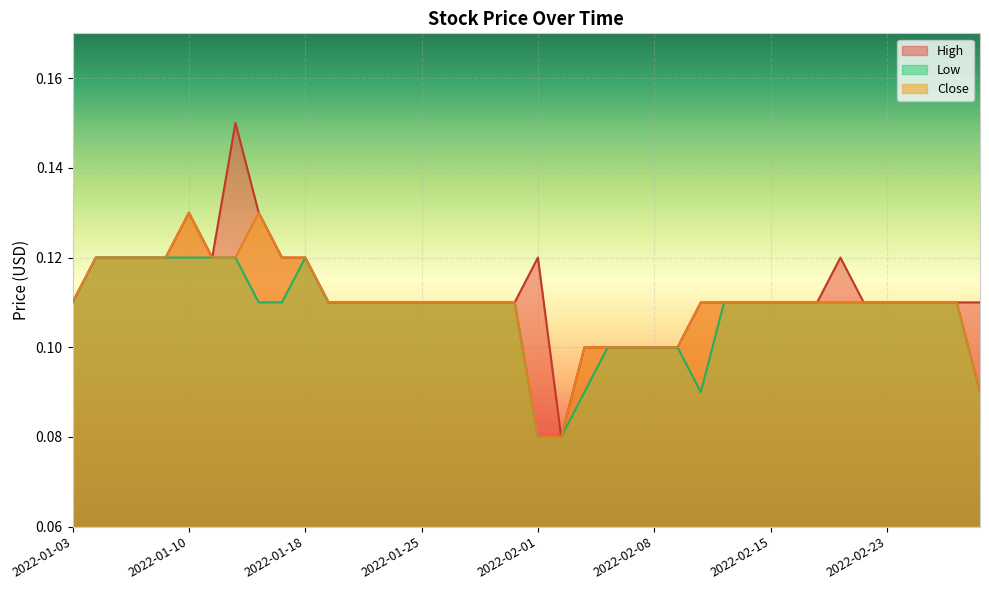

What is the sum of all High values?

4.5